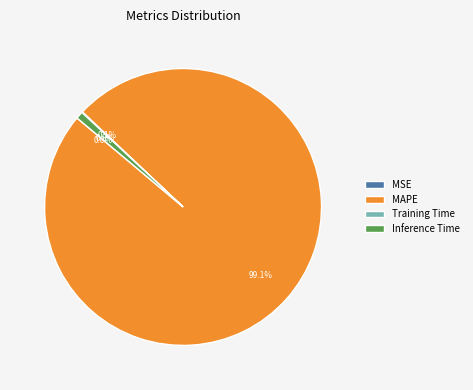

Do MAPE and Inference Time together represent more than half of the pie?

Yes